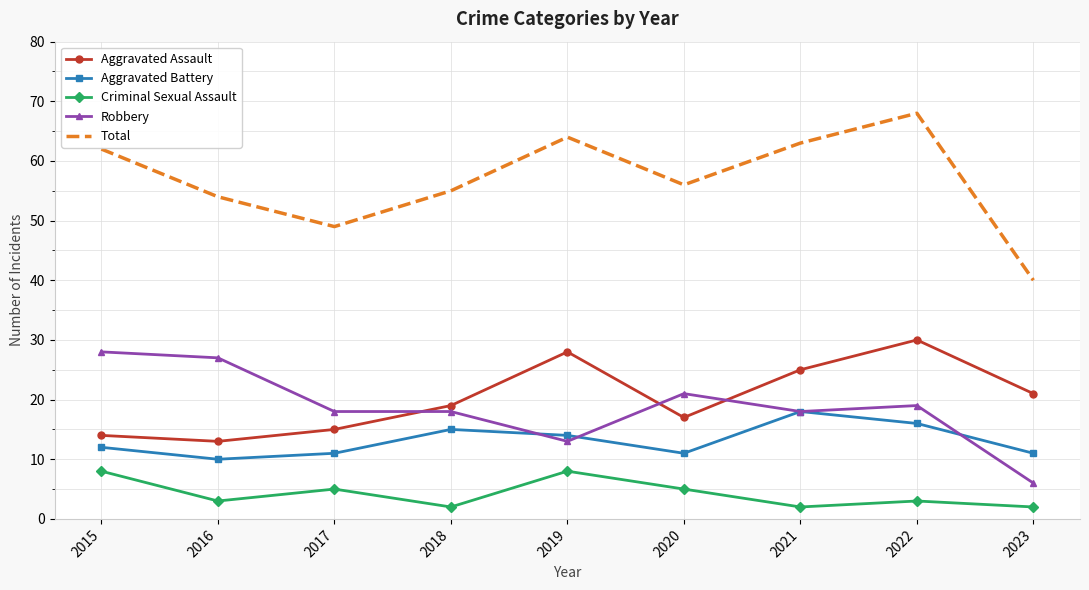

Where is Aggravated Battery nearest to the value 14?

2019